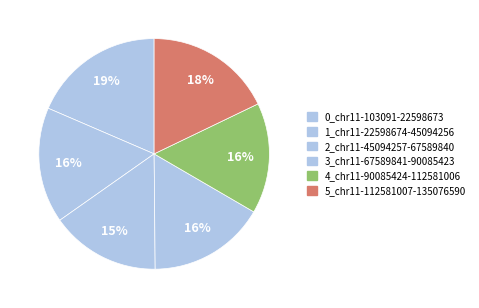

Is there any slice that represents more than half of the pie?

No